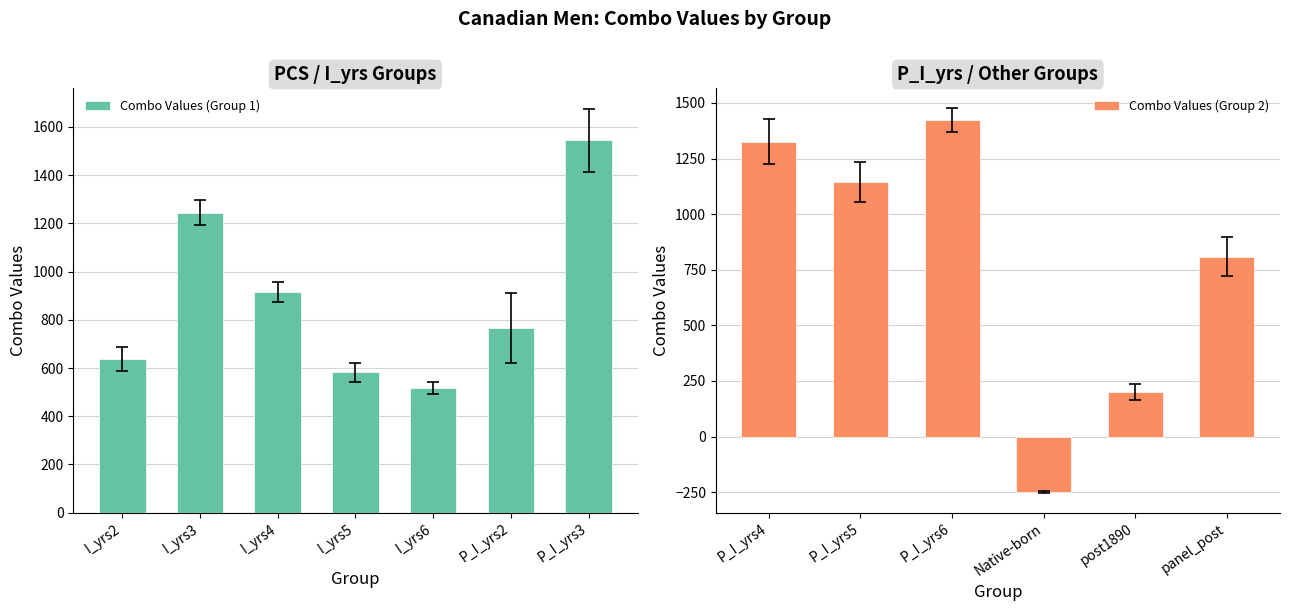

What position from the right is Native-born?

3